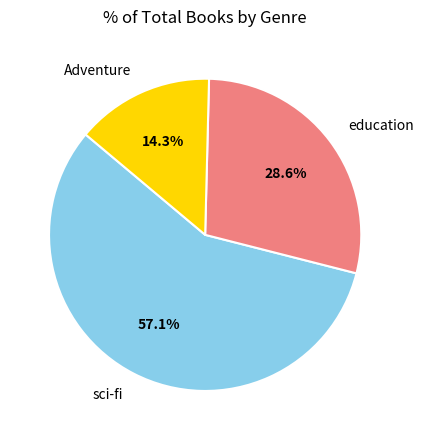

What is the total percentage of Adventure and education?

42.9%